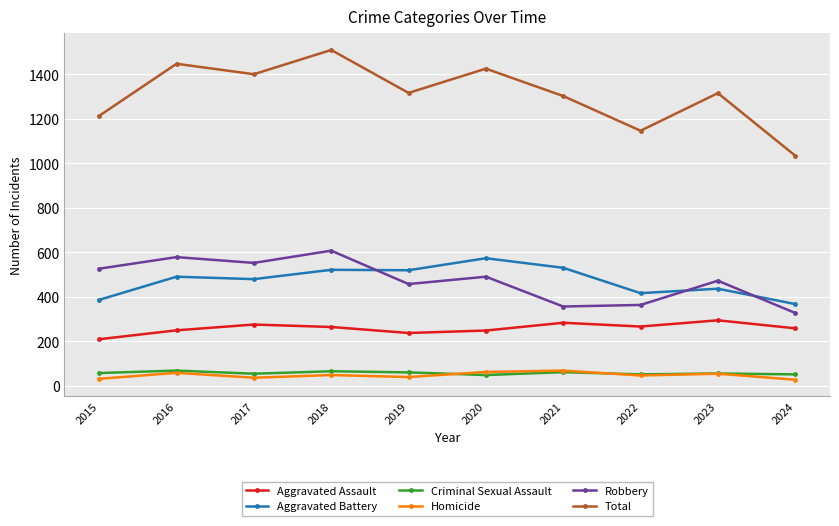

What is the value of the Homicide point at the 1st from the left?

32